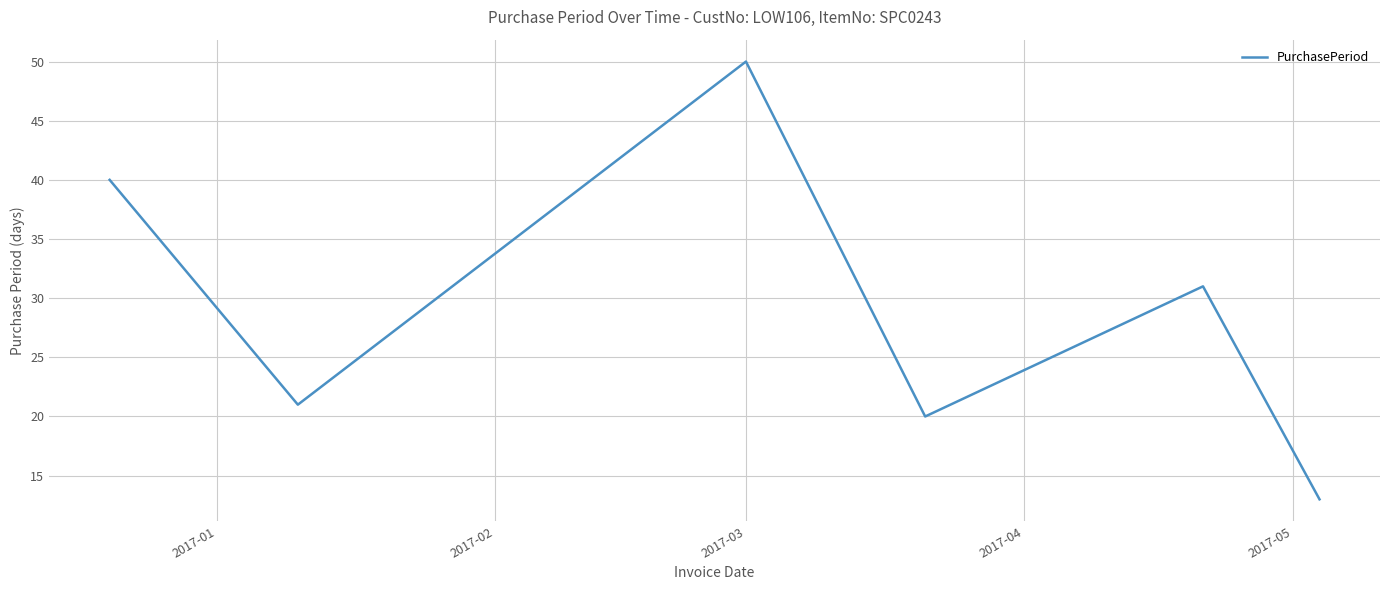

What is the maximum value shown in the chart?

50